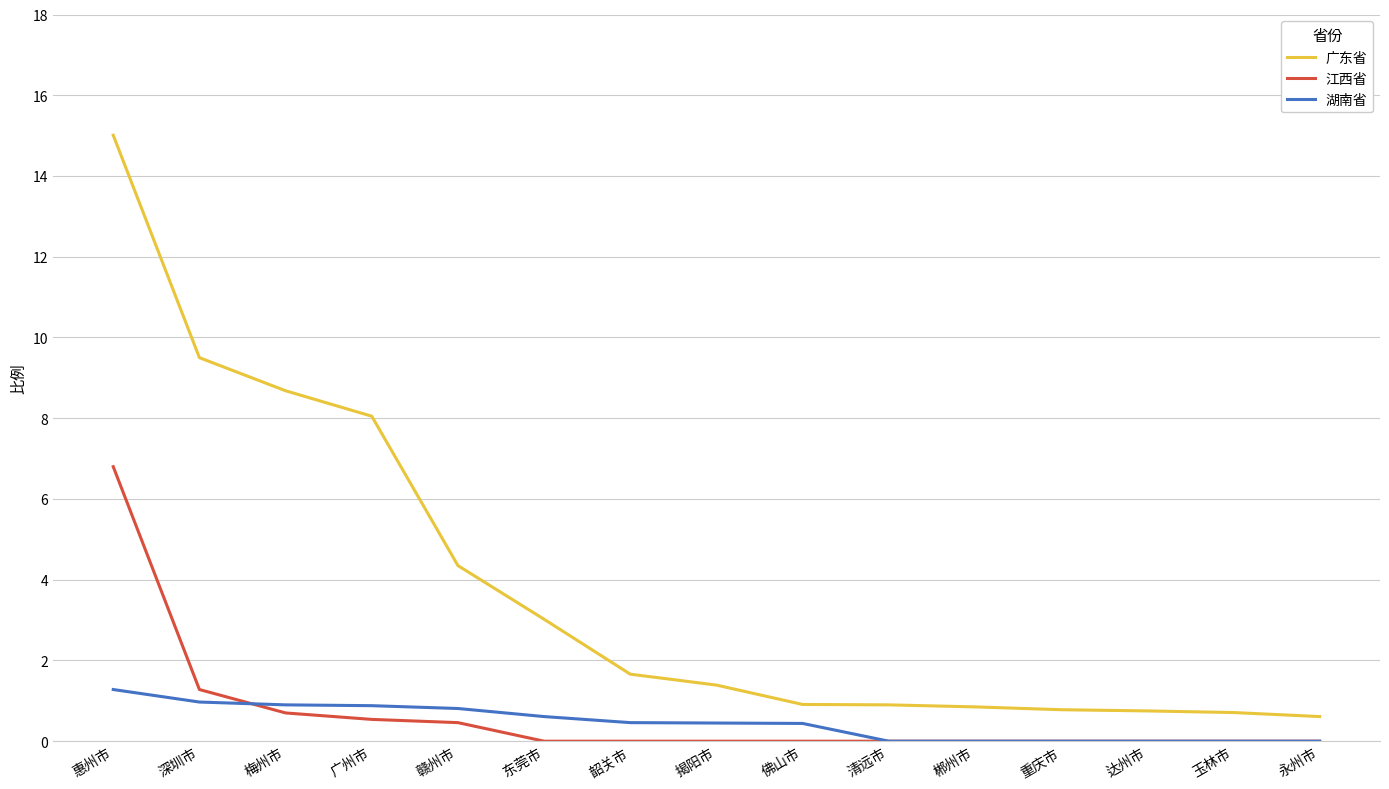

List the series in order of their peak value, highest first.

广东省, 江西省, 湖南省